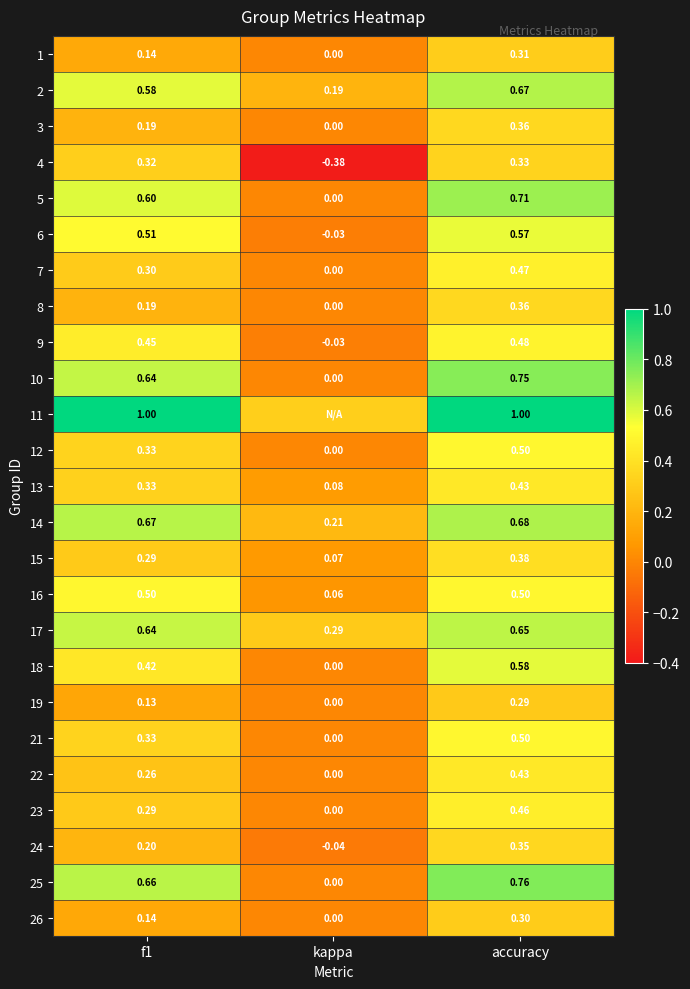

At which label is 24 closest to 0?

kappa